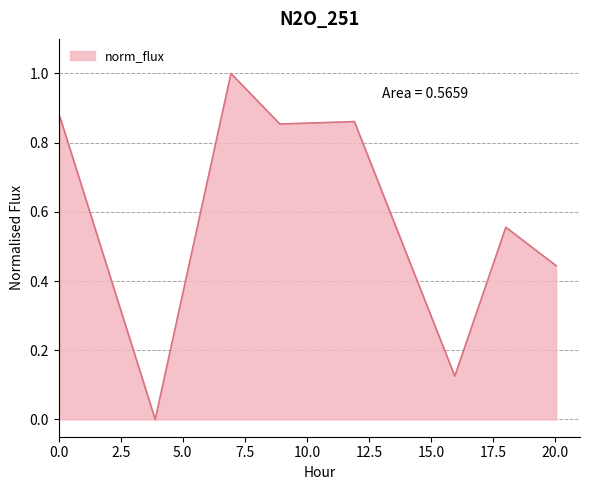

What is the sum of all values?

4.7